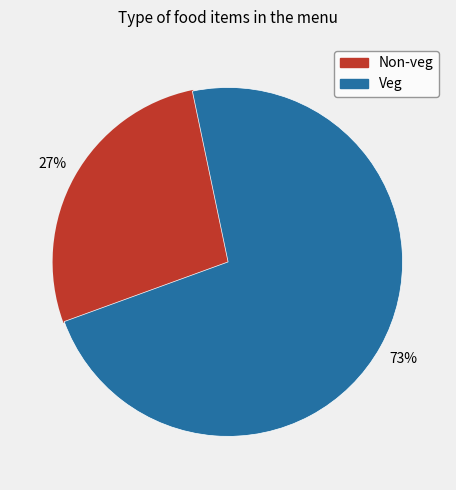

How many slices are in this pie chart?

2